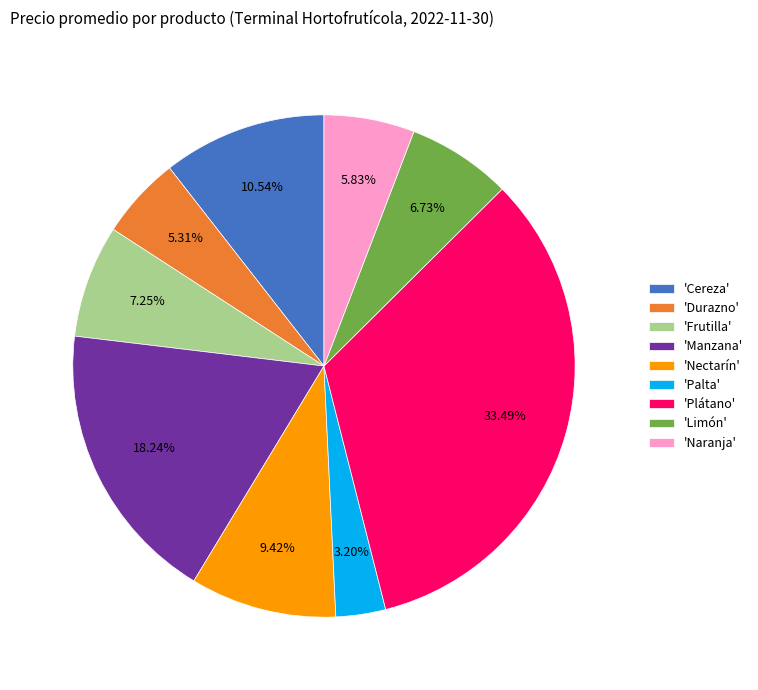

What is the largest slice in the pie chart?

'Plátano'